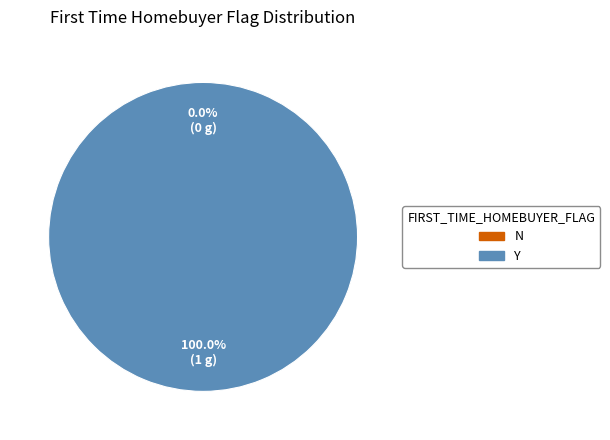

True or false: N accounts for 0% of the total.

True